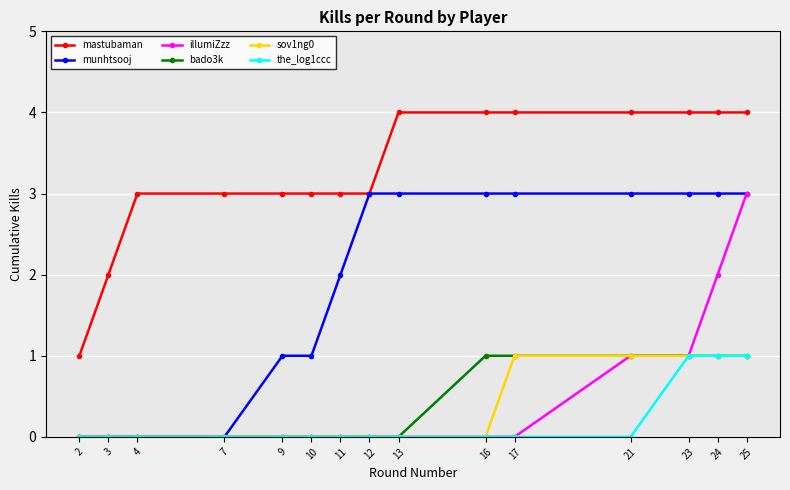

Is it true that munhtsooj equals 1 at 24?

False